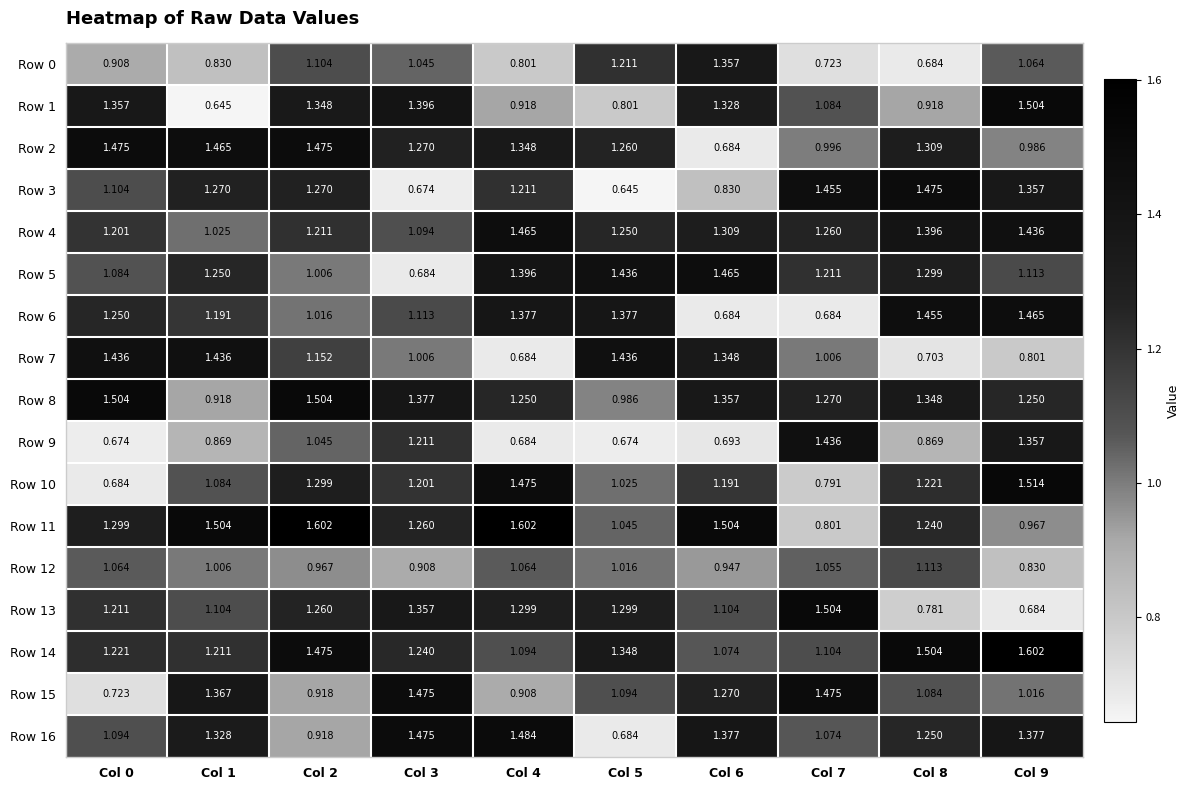

Is the value of Row 15 at Col 1 greater than the value of Row 2 at Col 0?

No